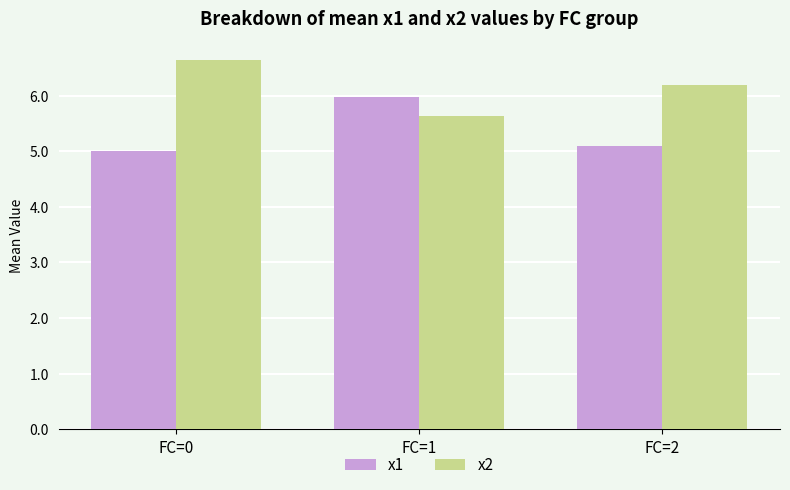

How many values in the x2 series are below 6?

1